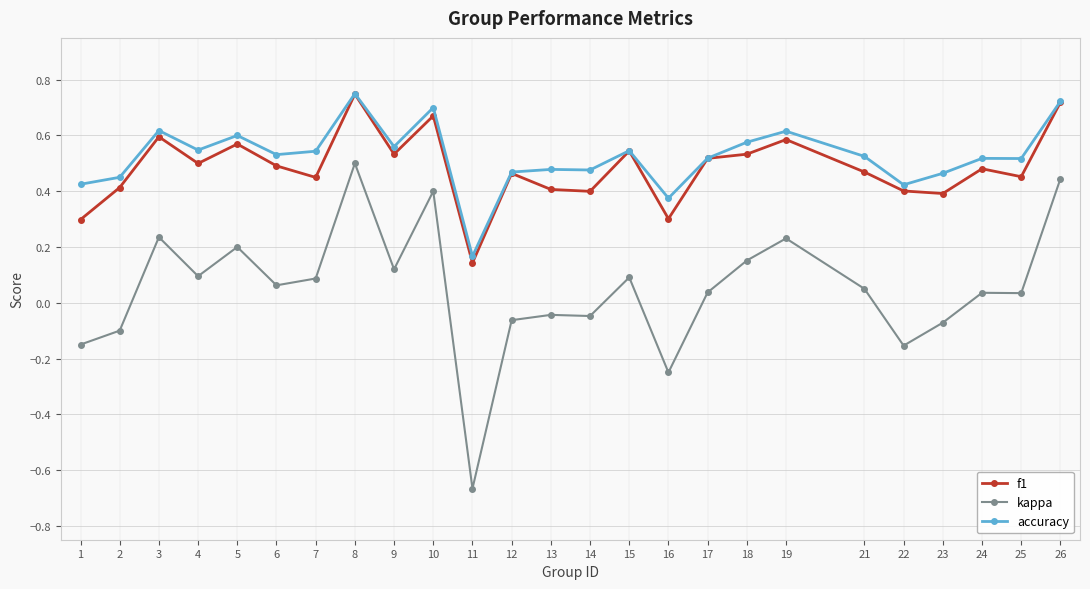

What is the sum of all f1 values?

12.1